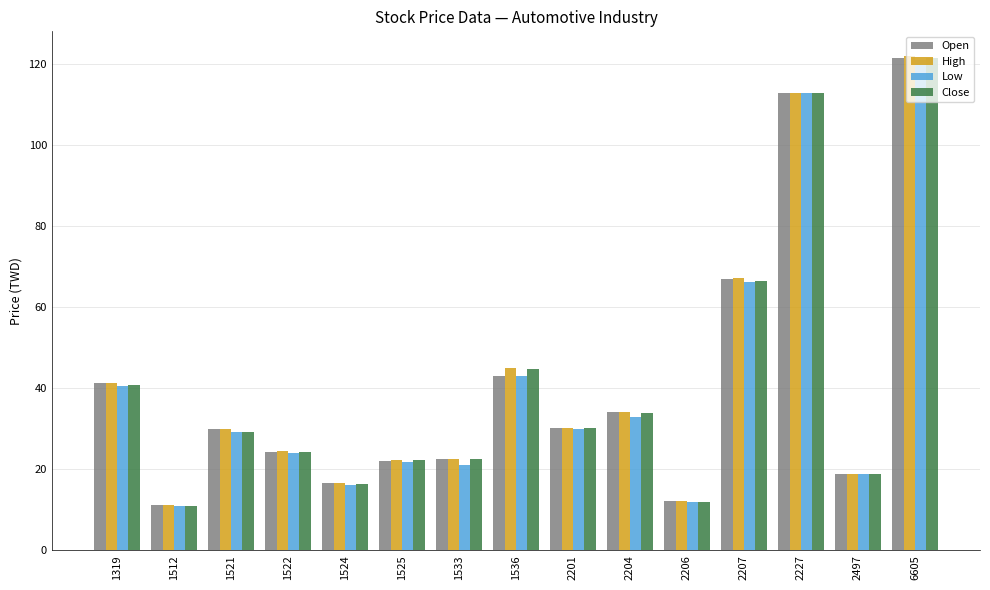

What is the difference between the High values at 1525 and 2207?

44.9